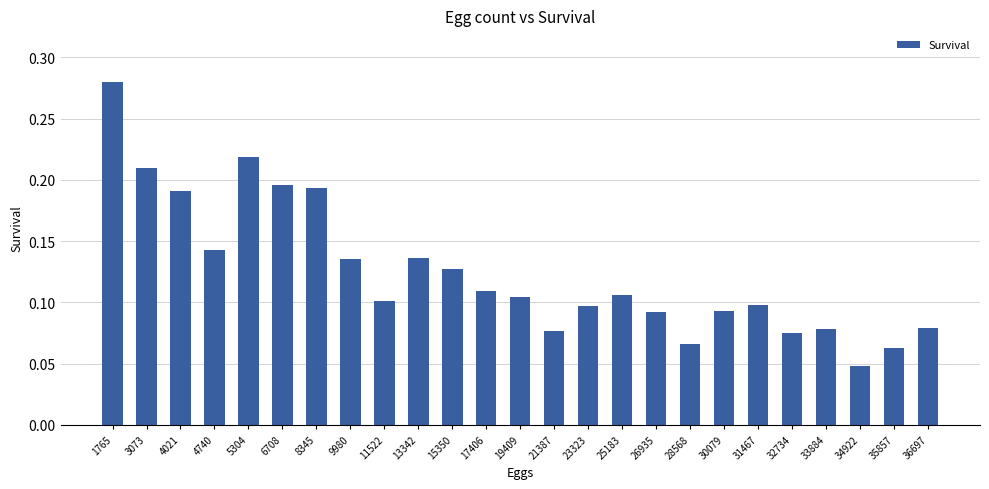

What is the sum of all values?

3.1